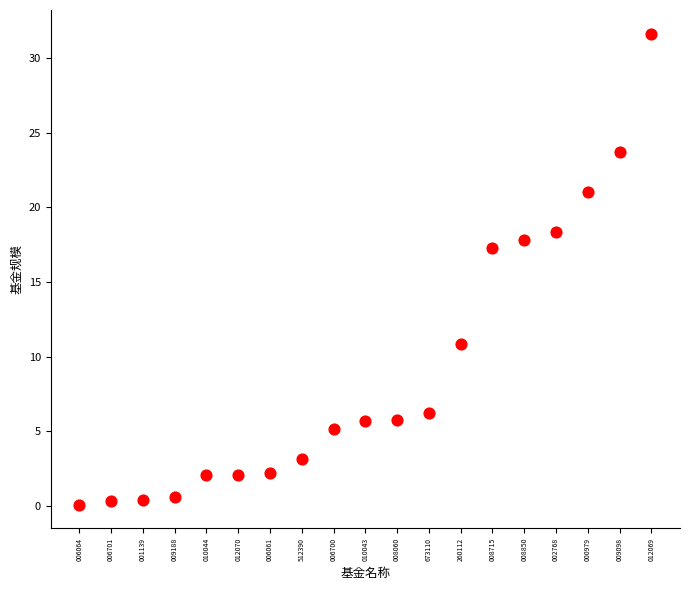

What Y value in the scatter plot is closest to 15?

17.3